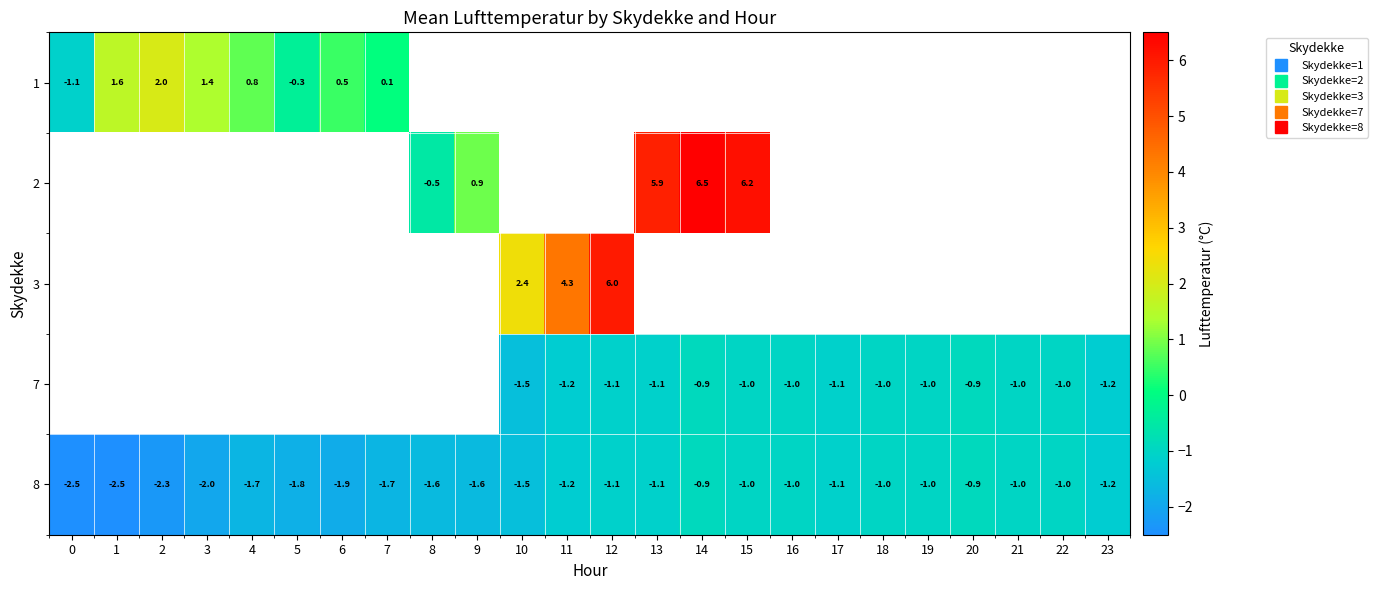

Which category has the highest value in the row_0 series?

2